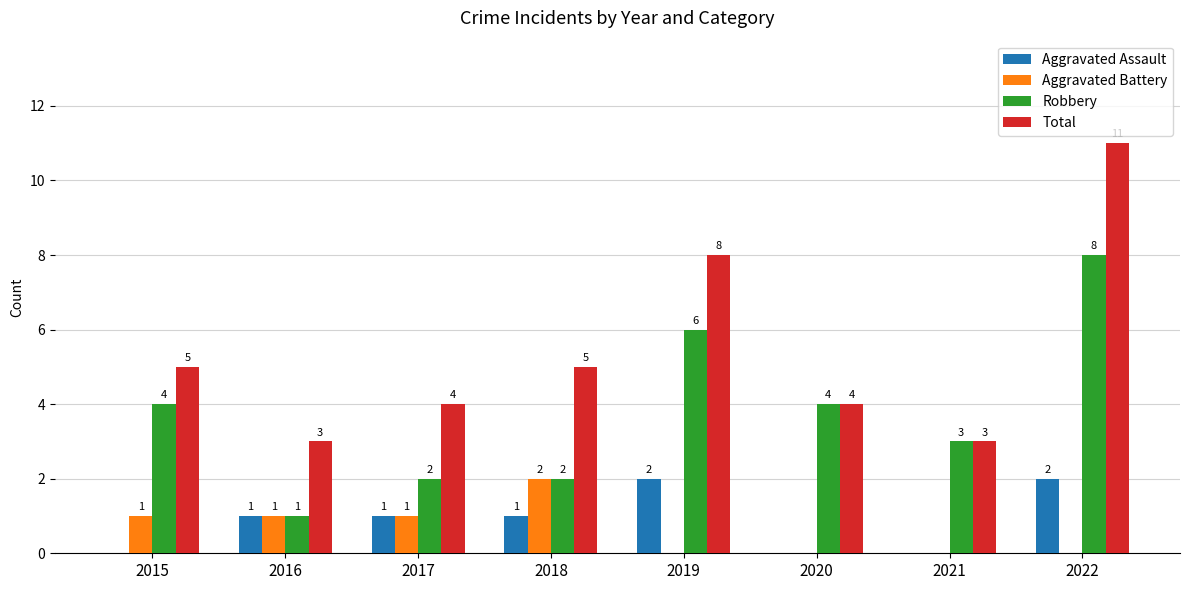

Which series has the largest total across all categories?

Total